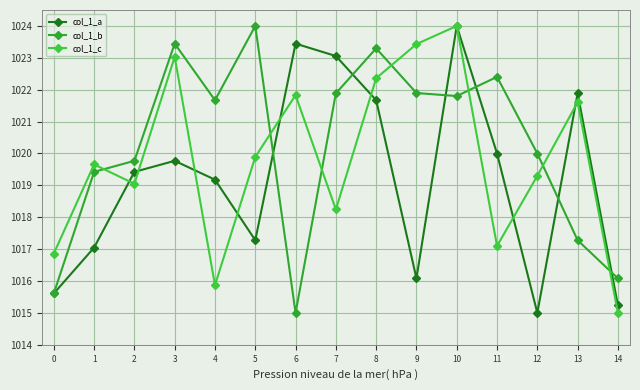

How many lines are shown in the chart?

3